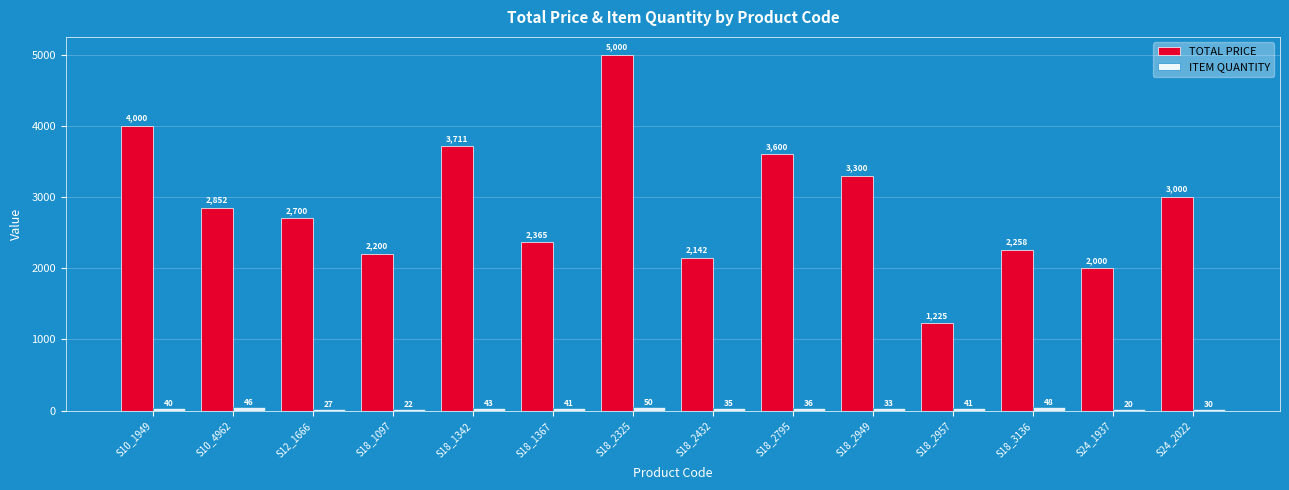

What is the label of the 5th bar from the right?

S18_2949